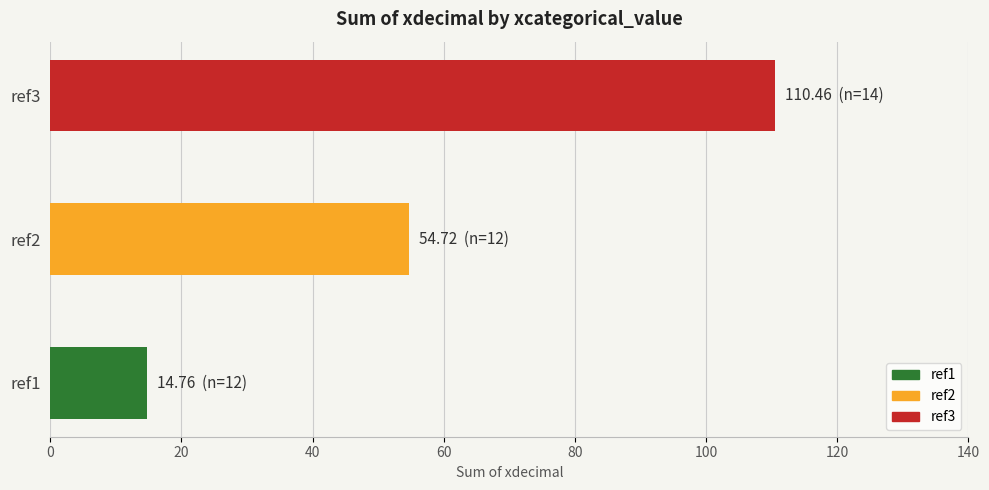

Count the number of data series in this chart.

1